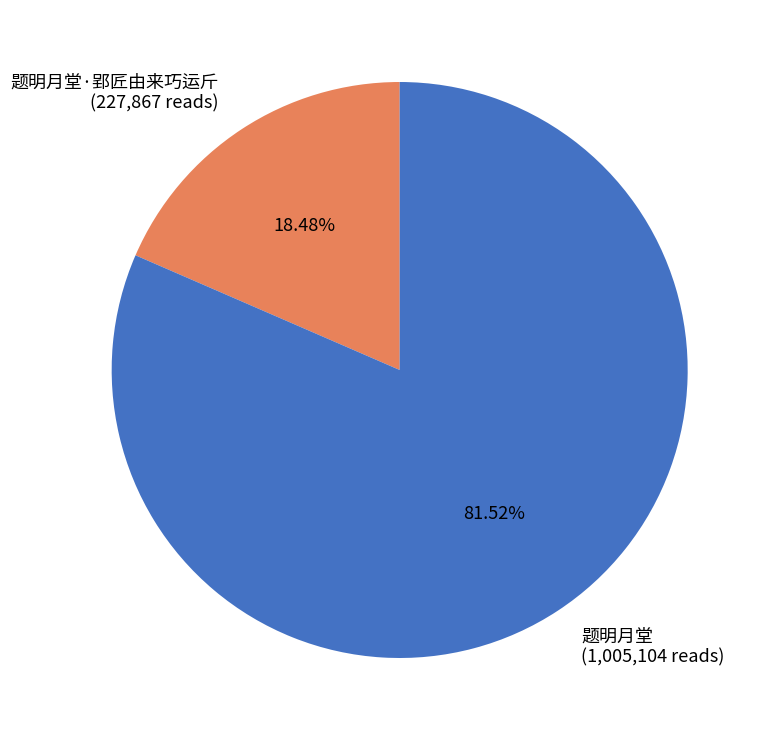

To the nearest percent, what is the difference between the 题明月堂·郢匠由来巧运斤 and 题明月堂 slice percentages?

63%